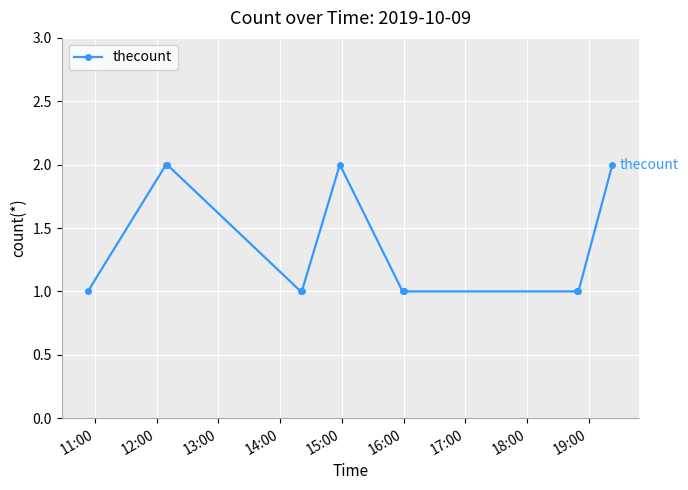

What is the difference between the maximum and second lowest values?

1